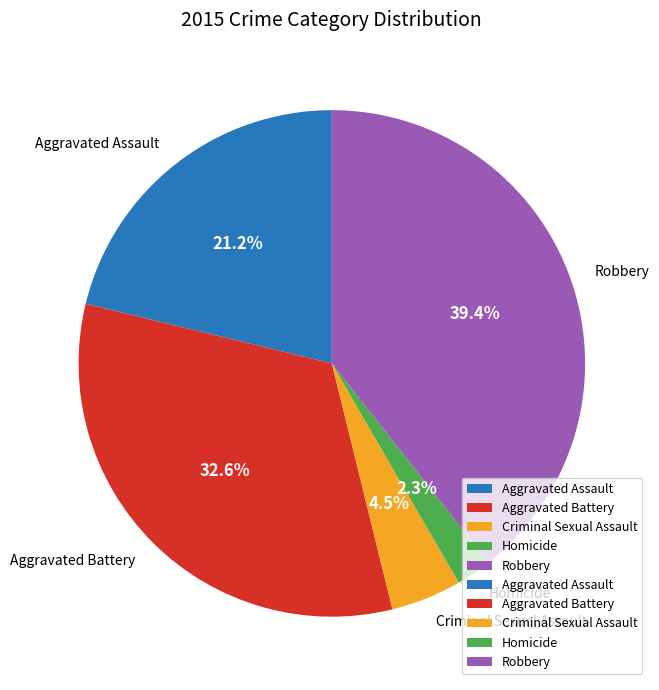

The Aggravated Assault slice represents 21% of the pie. True or false?

True